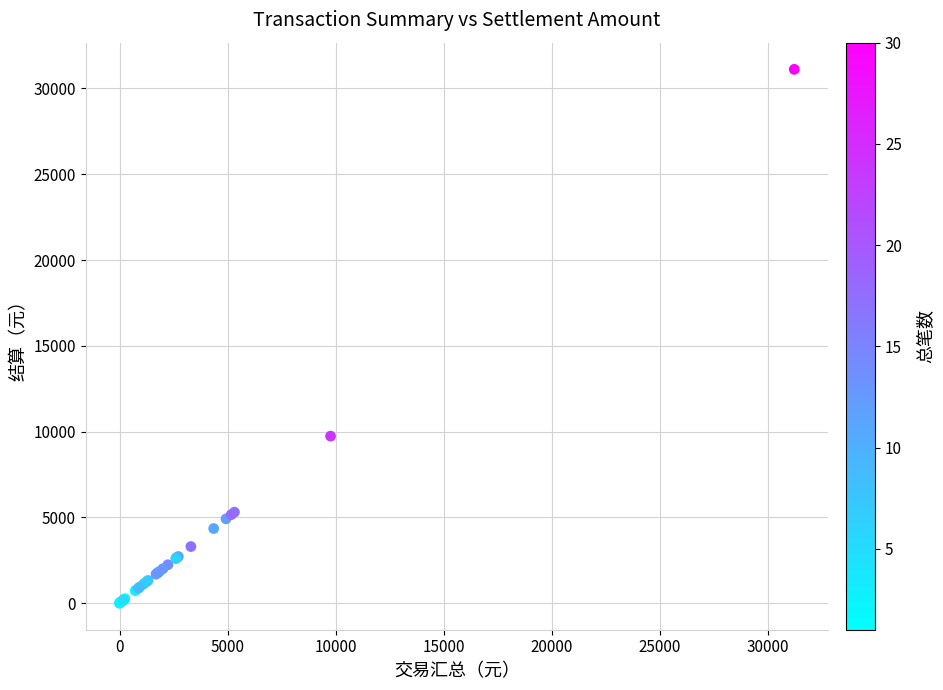

What Y value in the scatter plot is closest to 15558?

9732.9